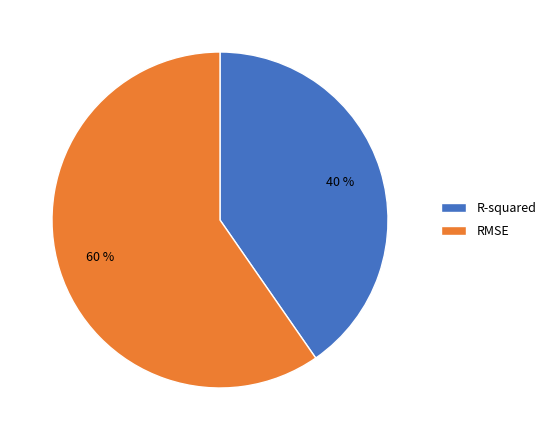

How many slices are in this pie chart?

2